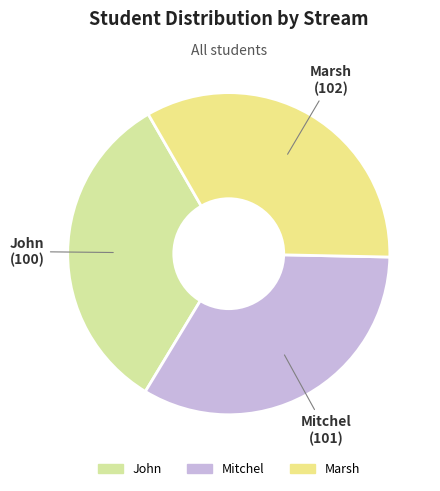

True or false: Mitchel accounts for 27% of the total.

False